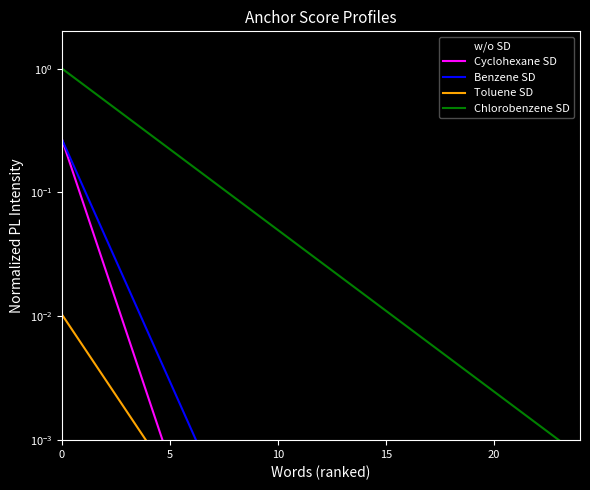

Is it true that Benzene SD equals 0.0 at 11?

True